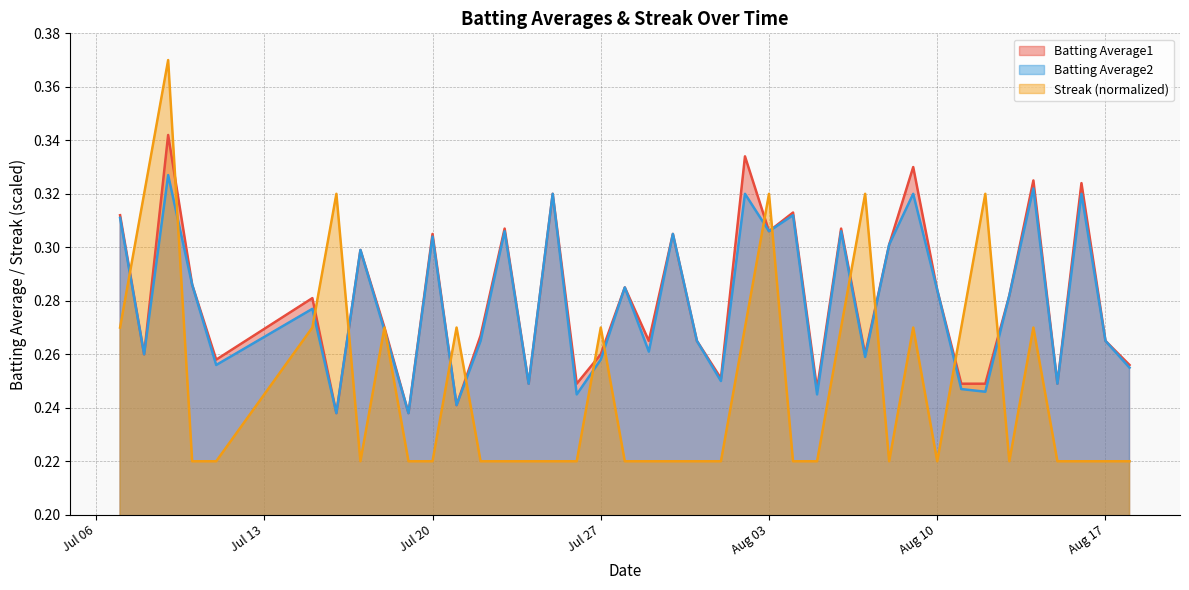

What value does the Batting Average2 series have at 2010-07-26?

0.2